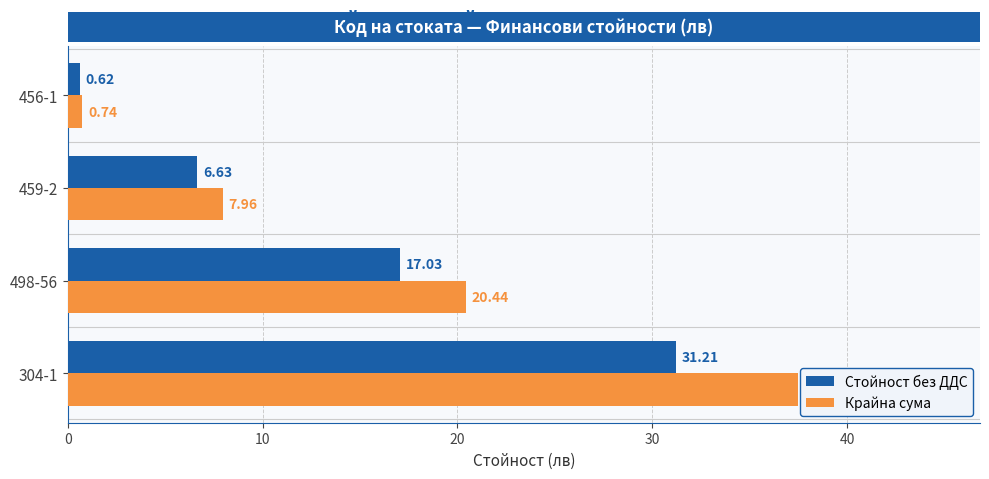

Rank the categories by Стойност без ДДС value from lowest to highest.

456-1, 459-2, 498-56, 304-1